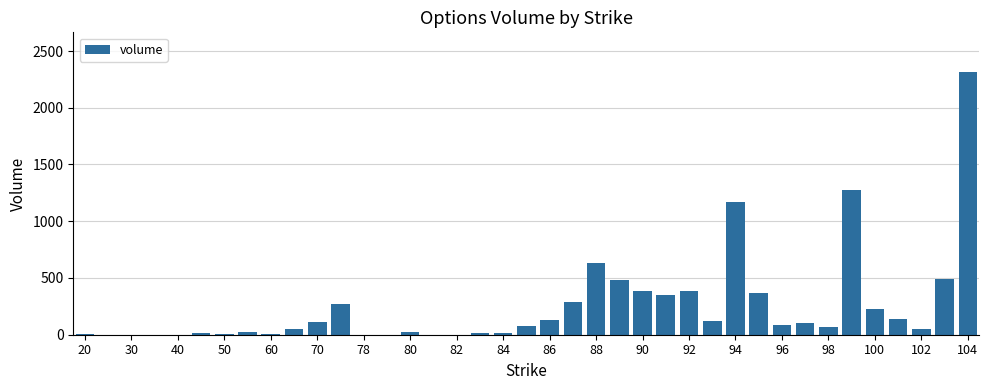

What is the maximum value shown in the chart?

2317